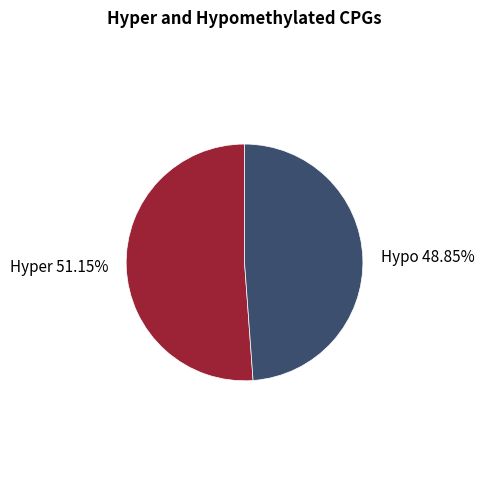

Rank the categories by value from lowest to highest.

Hypo, Hyper